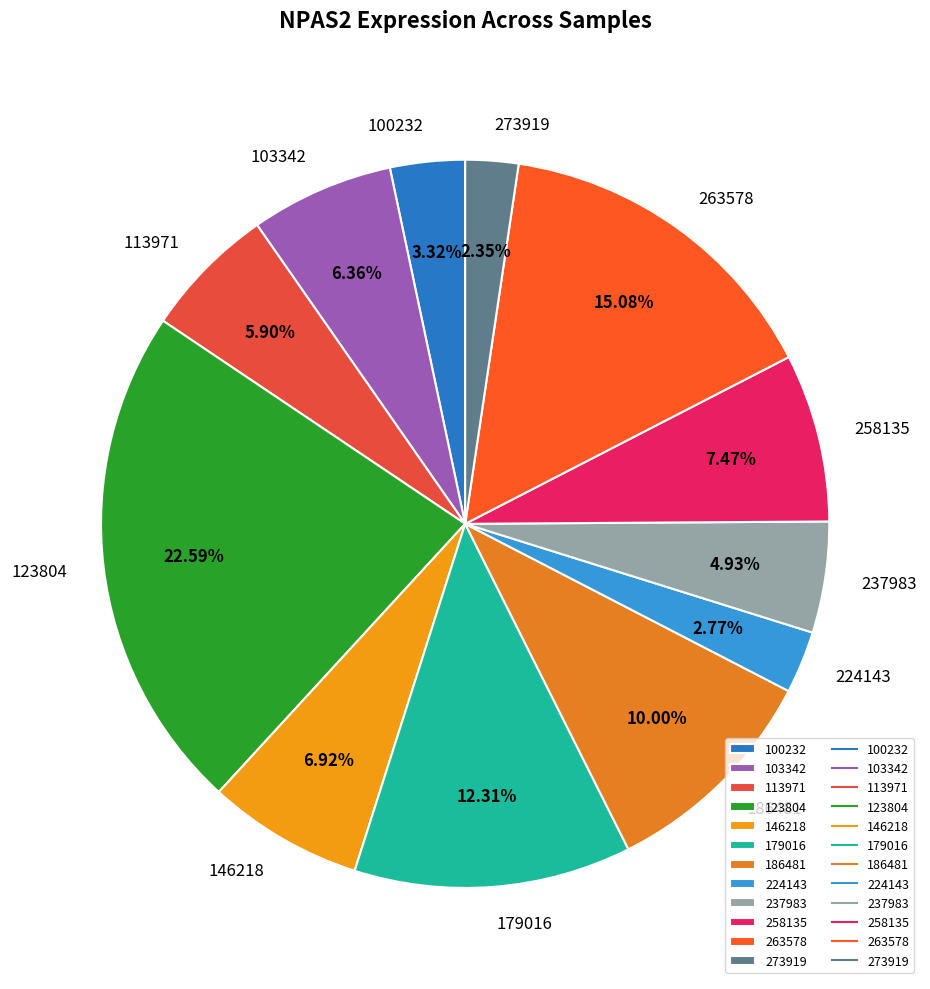

Do 258135 and 113971 together represent more than half of the pie?

No